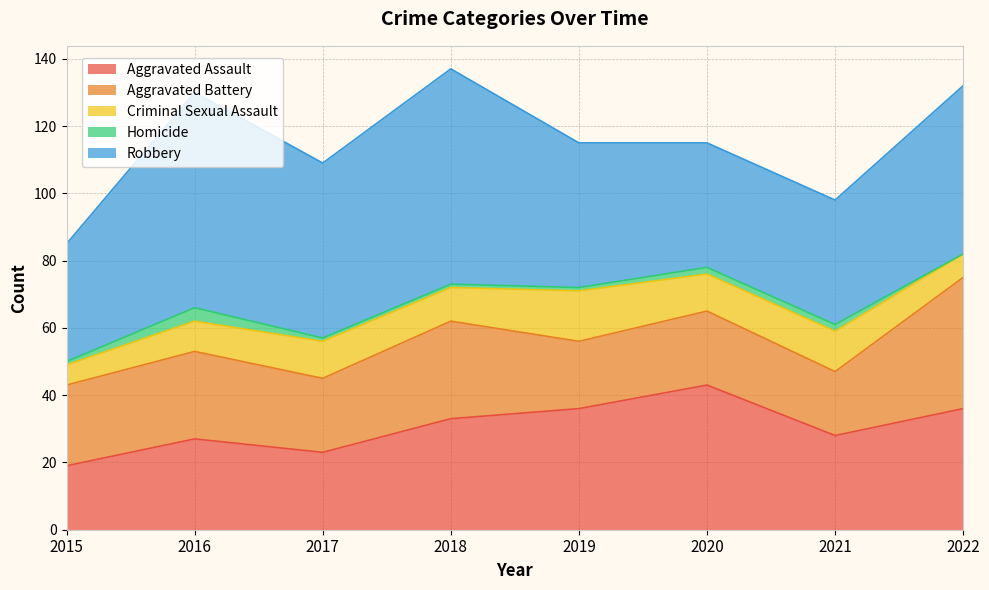

The value of Aggravated Assault at 2020 is 75. True or false?

False